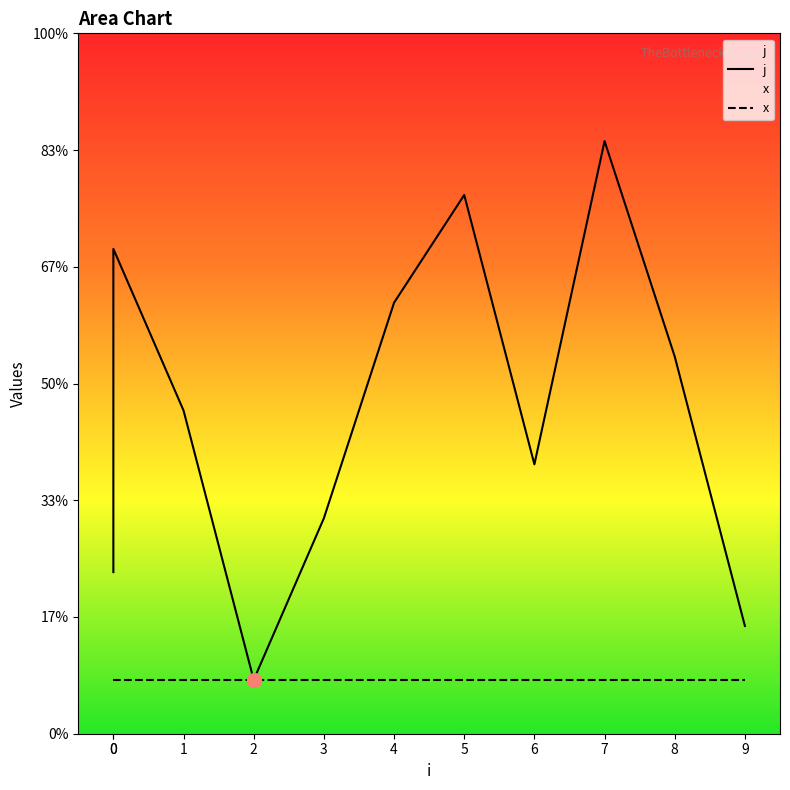

What is the ratio of the value at 3 to the value at 5?

0.4